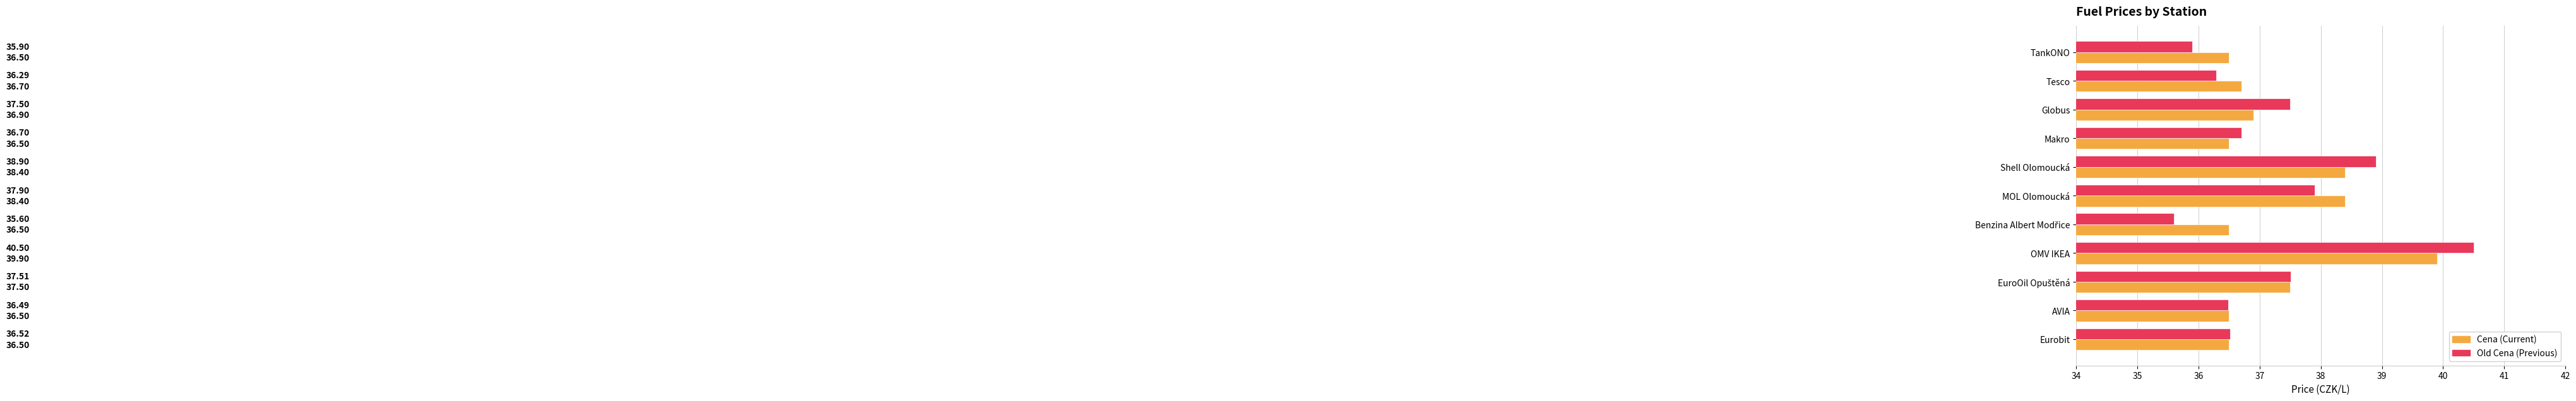

At which category is the sum across all series the highest?

OMV IKEA